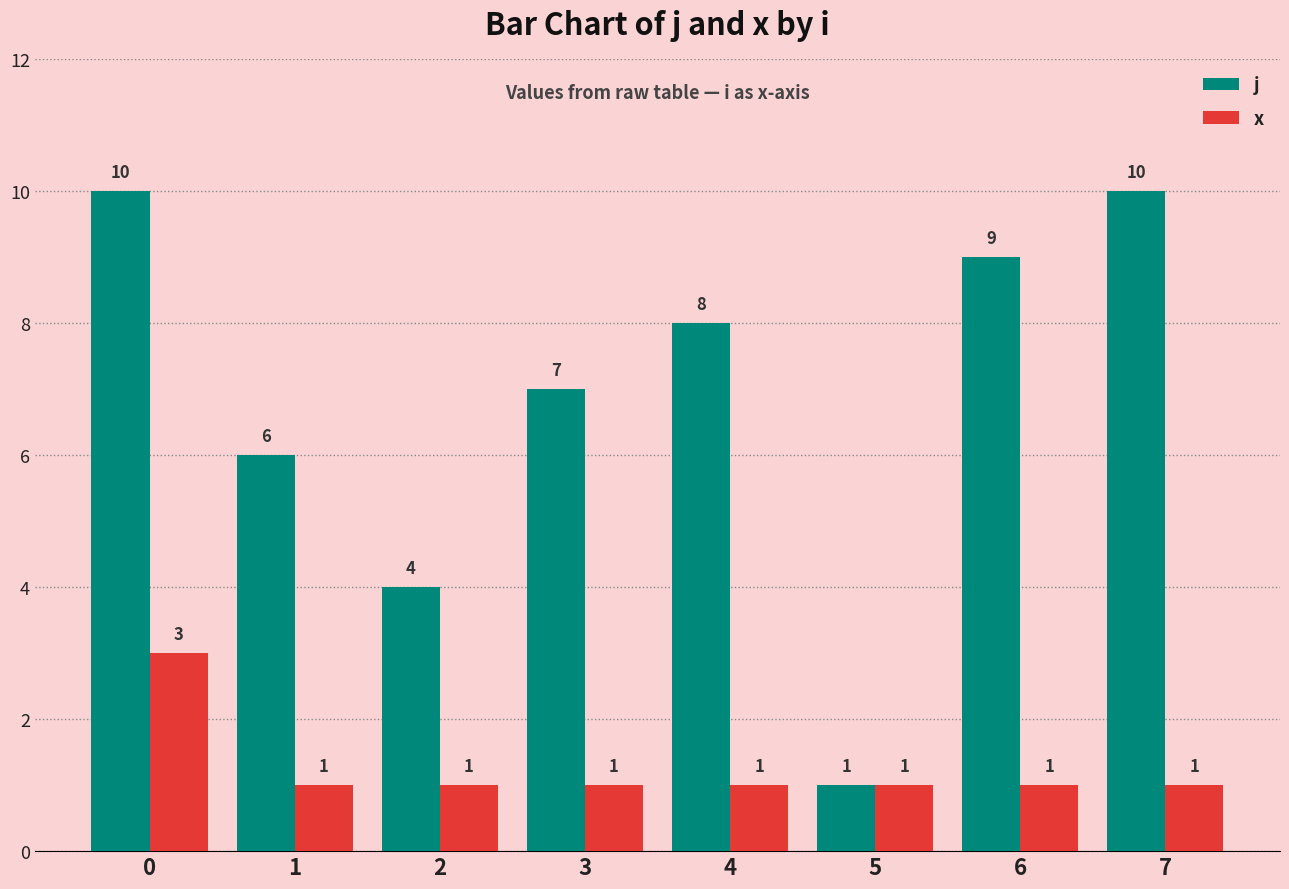

Read the j value at 0.

10